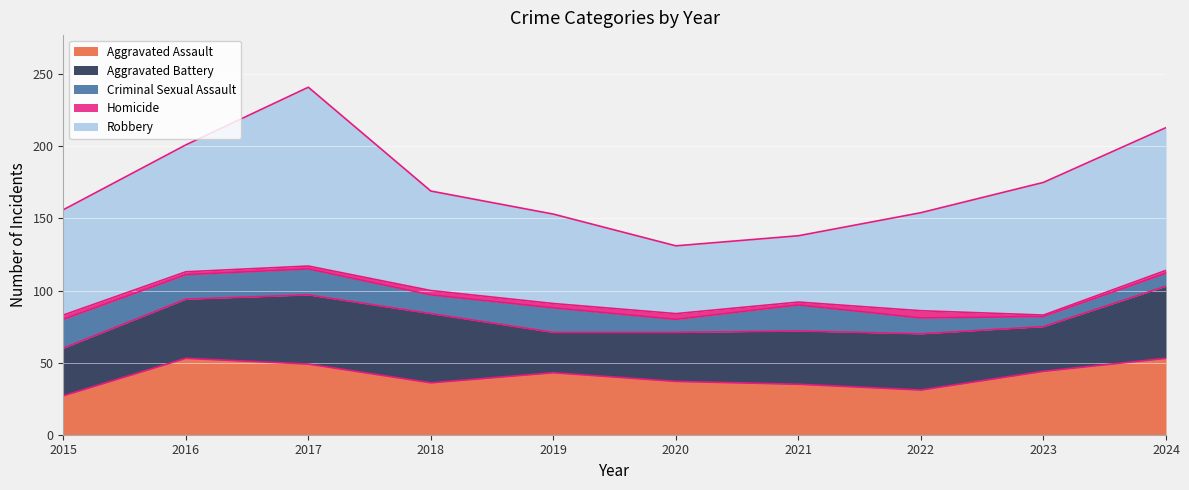

True or false: Homicide and Aggravated Battery cross at least once.

False